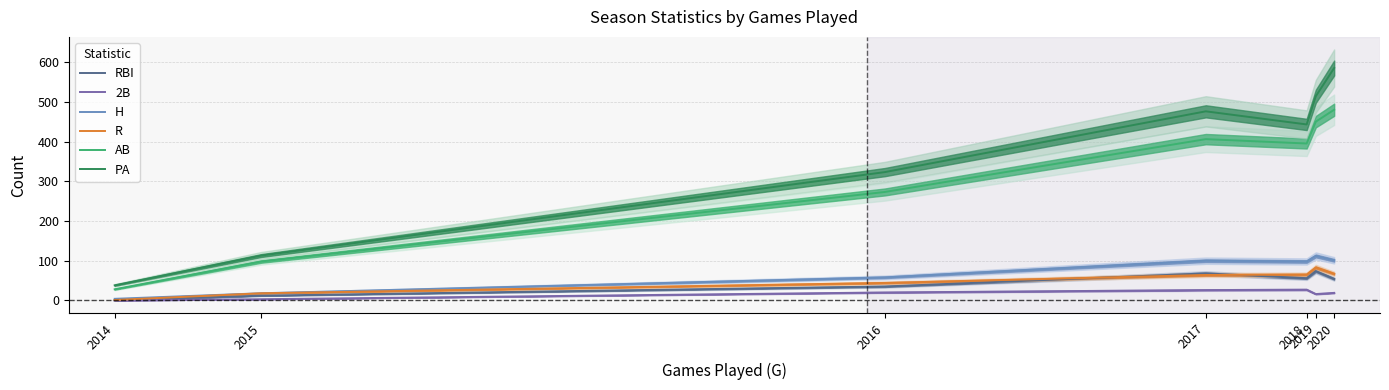

Count the number of data series in this chart.

6